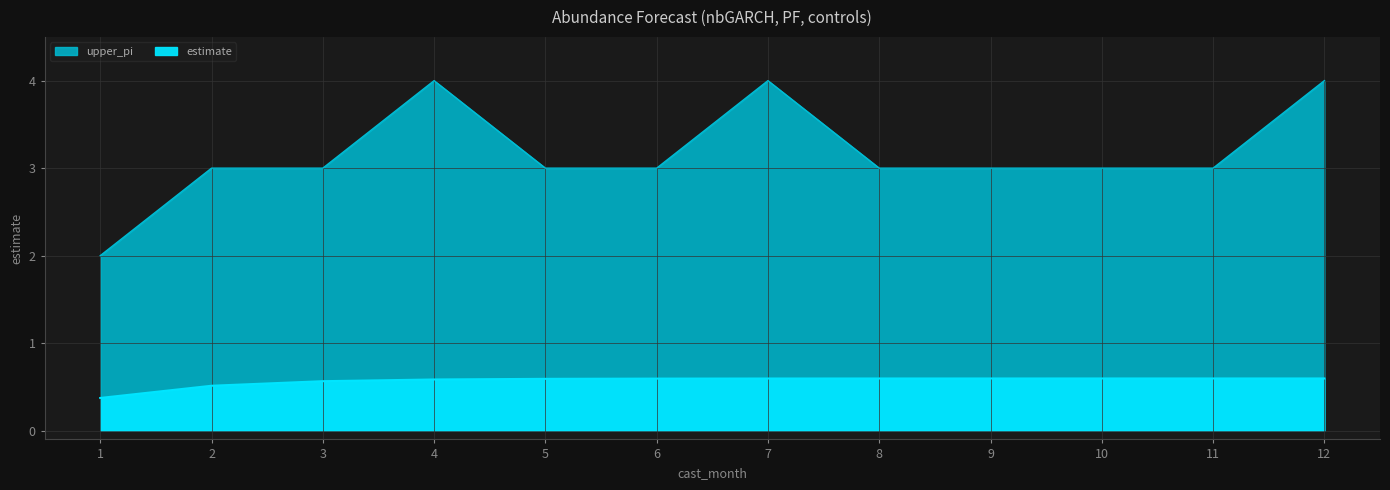

Reading left to right, extract all data points from this chart.

estimate: 1=0.4	2=0.5	3=0.6	4=0.6	5=0.6	6=0.6	7=0.6	8=0.6	9=0.6	10=0.6	11=0.6	12=0.6
upper_pi: 1=2.0	2=3.0	3=3.0	4=4.0	5=3.0	6=3.0	7=4.0	8=3.0	9=3.0	10=3.0	11=3.0	12=4.0